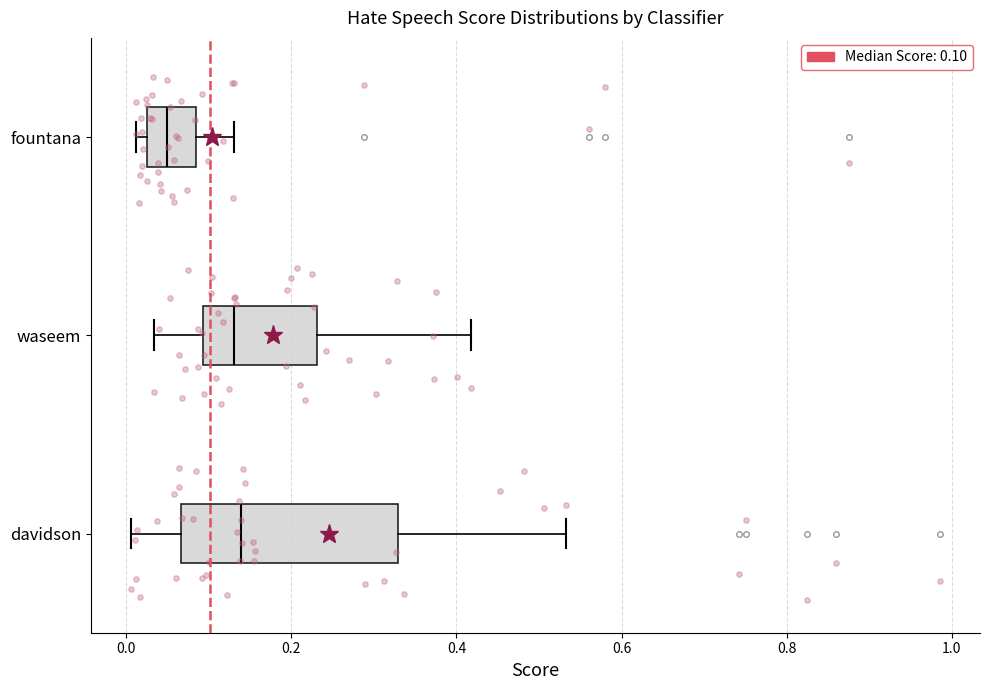

Which box is the widest, from its left edge to its right edge?

davidson